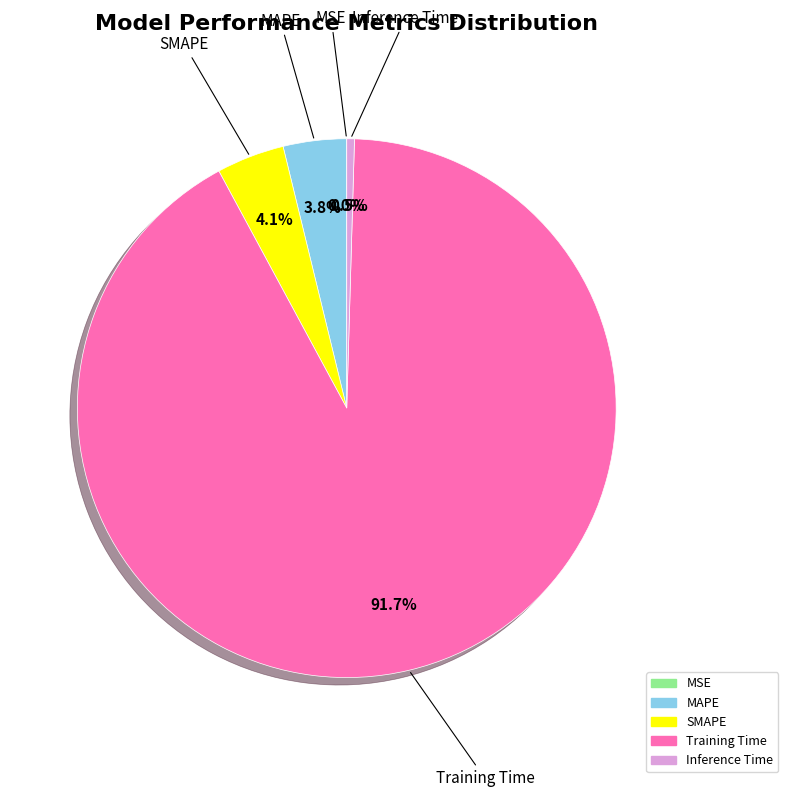

Which category has the biggest portion of the pie?

Training Time